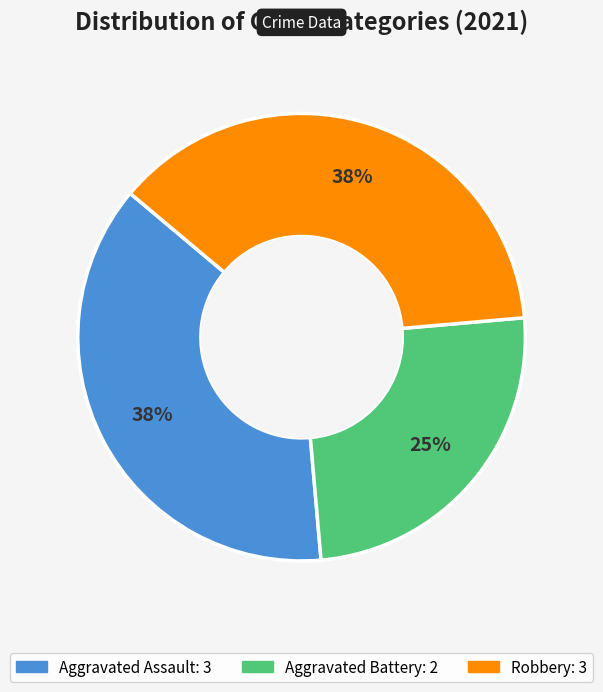

To the nearest percent, what is the average slice percentage?

33%